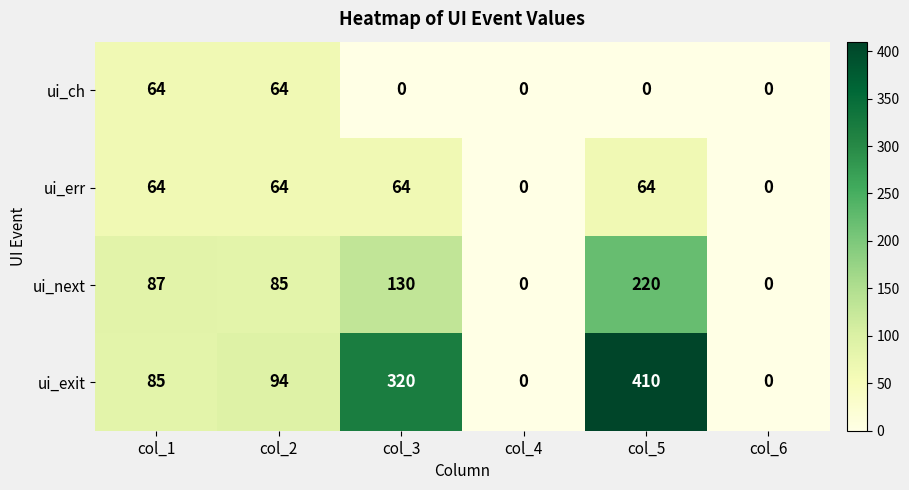

Rank the series at col_3 from highest to lowest value.

ui_exit, ui_next, ui_err, ui_ch